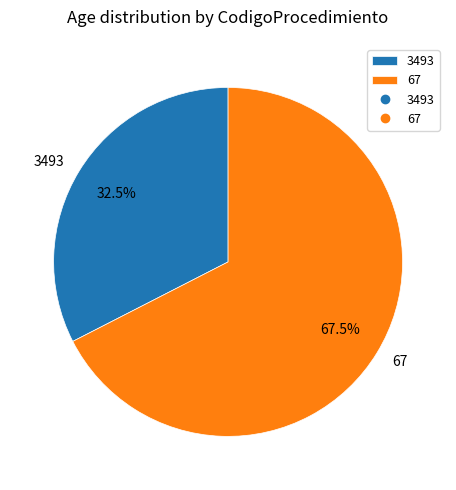

To the nearest percent, what is the combined percentage of 3493 and 67?

100%